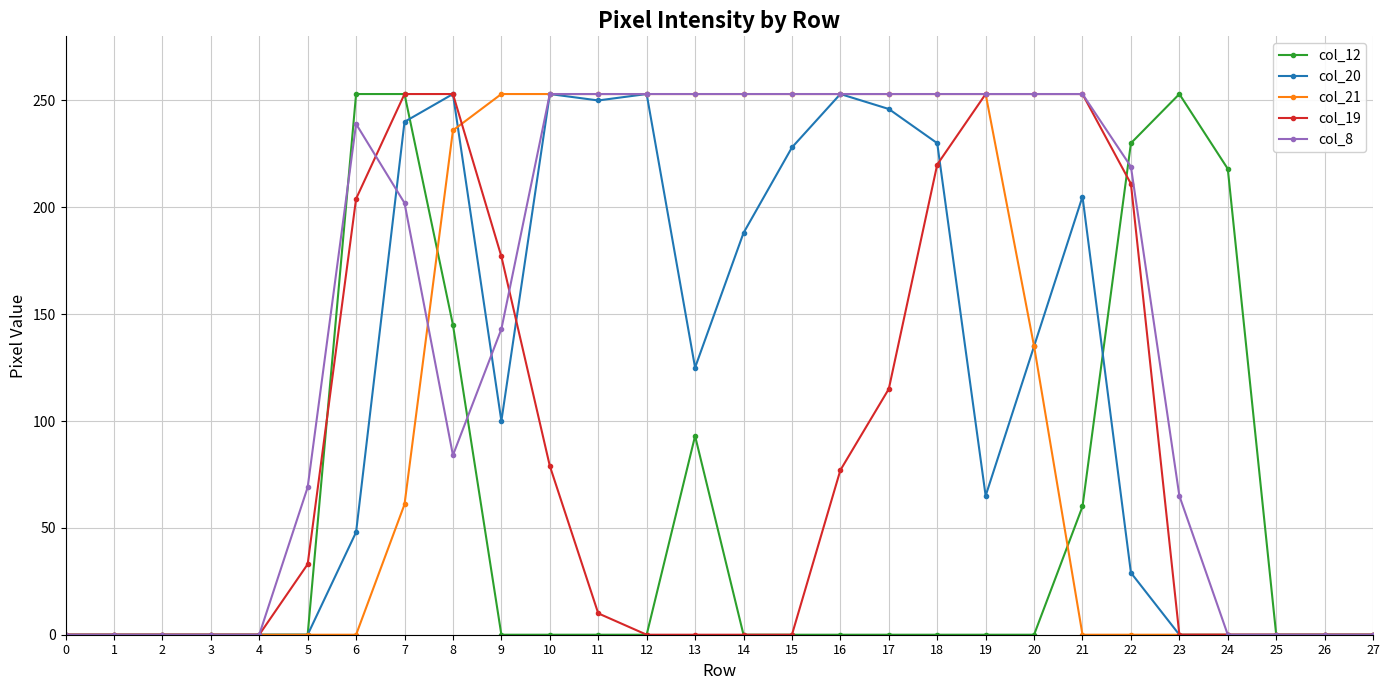

True or false: col_19 has a value of 0 at 2.

True